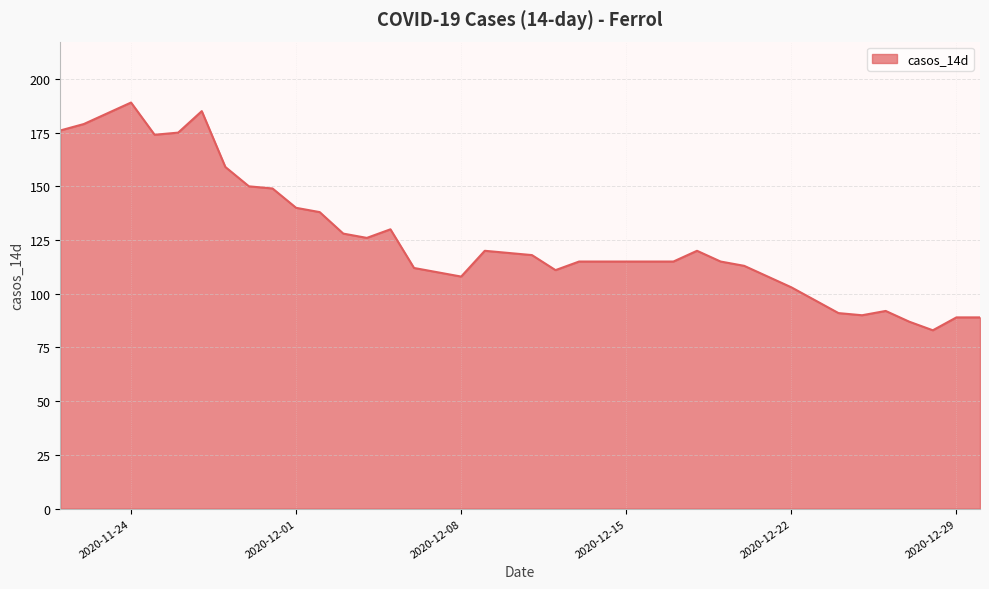

Reading left to right, transcribe all the data shown in this chart.

176	179	184	189	174	175	185	159	150	149	140	138	128	126	130	112	110	108	120	119	118	111	115	115	115	115	115	120	115	113	108	103	97	91	90	92	87	83	89	89